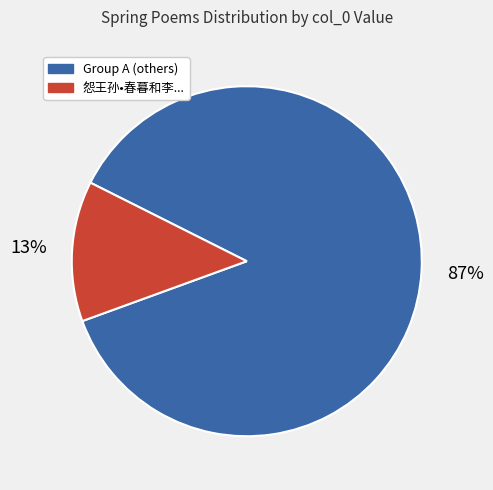

To the nearest percent, what is the difference between the largest and smallest slice percentages?

74%